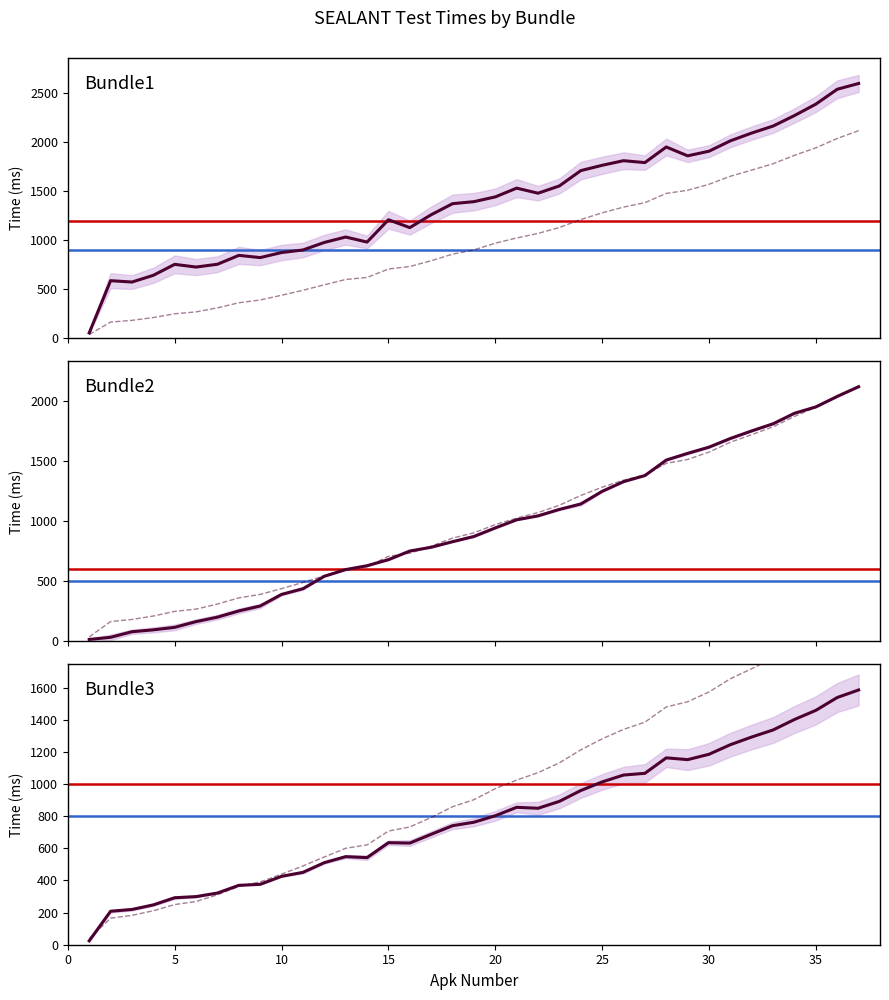

Reading left to right, transcribe all the data shown in this chart.

Bundle1: 54.3	588.0	574.0	642.7	754.7	727.0	755.7	846.3	823.7	875.3	901.3	978.3	1033.7	982.3	1210.0	1130.0	1261.3	1374.3	1395.0	1443.7	1533.0	1481.3	1555.7	1712.0	1766.3	1813.3	1794.0	1953.3	1863.0	1910.3	2016.3	2096.0	2167.3	2274.7	2391.3	2543.0	2602.0
Average: 38.0	165.3	182.7	211.2	249.8	268.9	310.6	362.1	390.8	438.9	490.0	545.8	599.9	620.9	707.1	732.6	791.4	858.6	902.1	970.8	1024.1	1070.4	1131.3	1212.2	1280.9	1339.3	1384.5	1479.2	1511.3	1572.4	1654.6	1717.5	1782.3	1868.5	1944.9	2040.7	2120.1
Bundle2: 17.0	34.7	81.0	96.7	117.3	165.0	202.0	253.7	294.7	391.0	438.0	541.3	597.0	629.0	679.3	751.0	782.3	828.7	872.0	943.0	1010.3	1043.0	1096.7	1141.7	1246.7	1327.0	1377.7	1506.3	1562.0	1613.7	1685.7	1748.7	1807.7	1895.0	1947.7	2034.7	2115.3
Bundle3: 24.1	208.2	219.3	247.8	292.3	299.3	321.6	369.3	375.8	425.4	450.1	510.6	547.9	541.8	634.8	632.3	686.9	740.3	762.0	802.2	854.8	848.8	891.8	959.2	1012.7	1055.4	1066.2	1162.5	1151.3	1184.7	1244.3	1292.2	1336.0	1401.2	1458.0	1537.9	1584.8